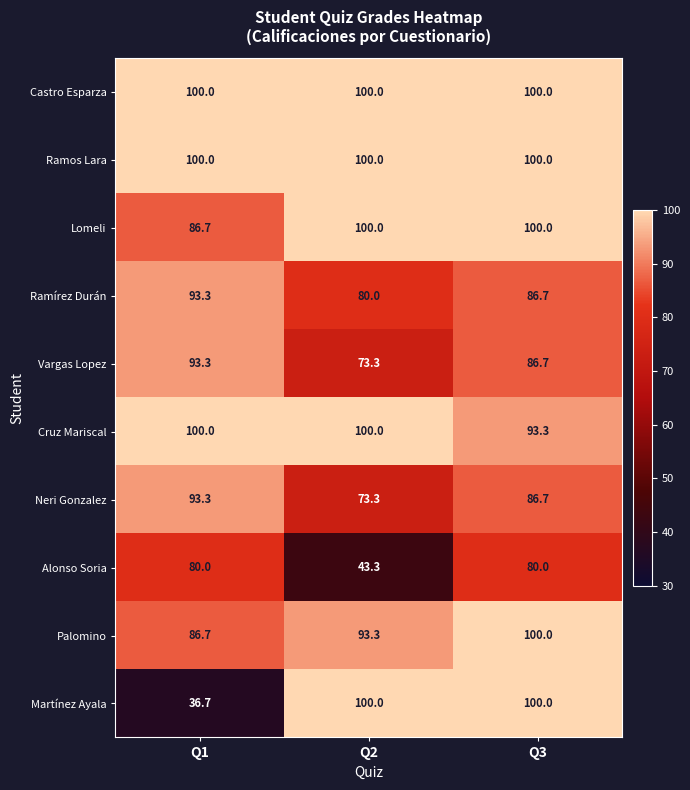

Reading left to right, transcribe all the data shown in this chart.

Castro Esparza: 100.0	100.0	100.0
Ramos Lara: 100.0	100.0	100.0
Lomeli: 86.7	100.0	100.0
Ramírez Durán: 93.3	80.0	86.7
Vargas Lopez: 93.3	73.3	86.7
Cruz Mariscal: 100.0	100.0	93.3
Neri Gonzalez: 93.3	73.3	86.7
Alonso Soria: 80.0	43.3	80.0
Palomino: 86.7	93.3	100.0
Martínez Ayala: 36.7	100.0	100.0